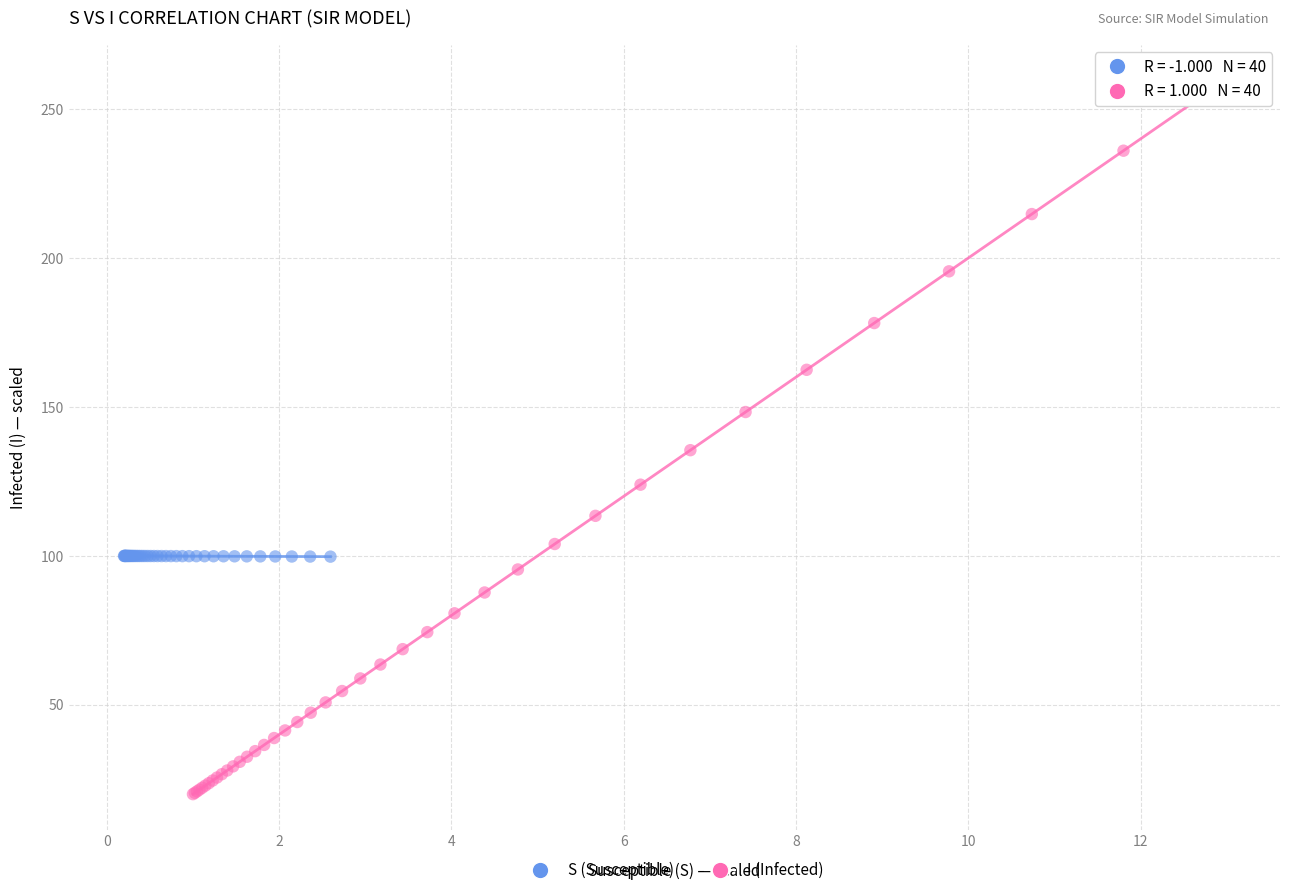

Which series has the widest spread of Y values?

I (Infected)